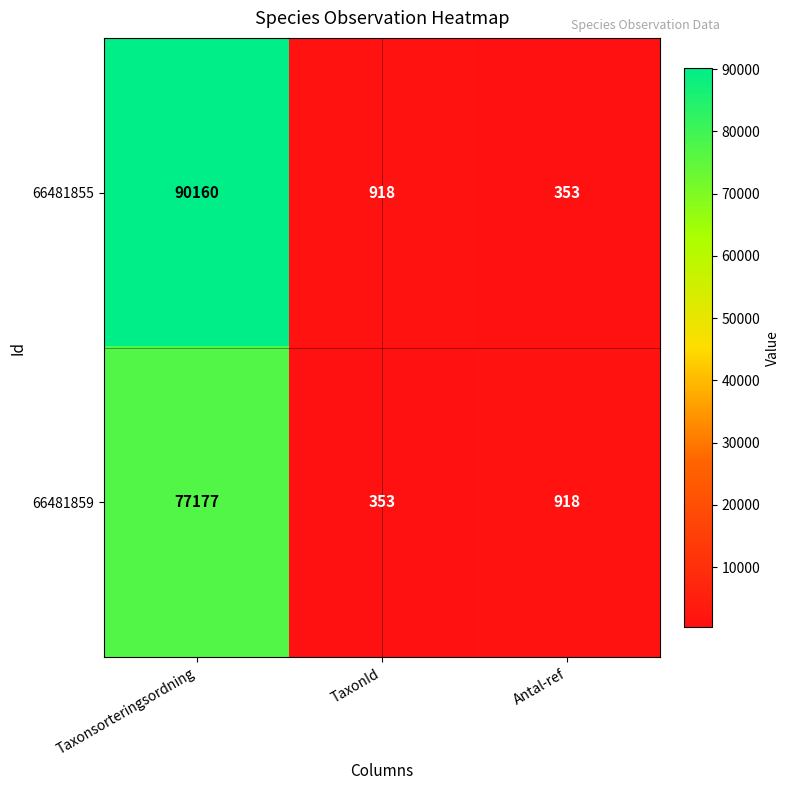

Reading left to right, extract all data points from this chart.

66481855: 90160	918	353
66481859: 77177	353	918